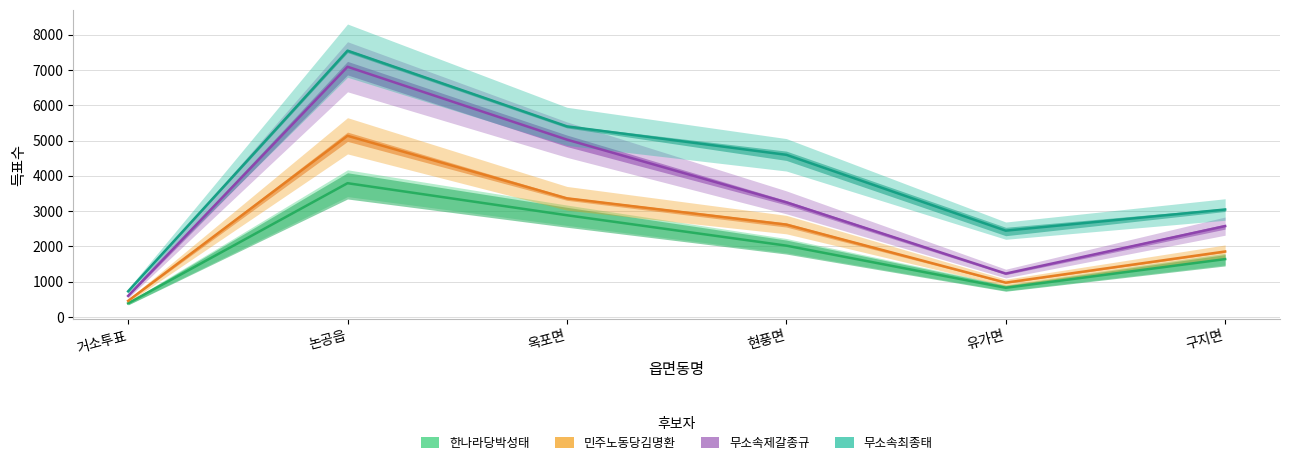

At which category does 한나라당박성태 reach its first local valley?

유가면